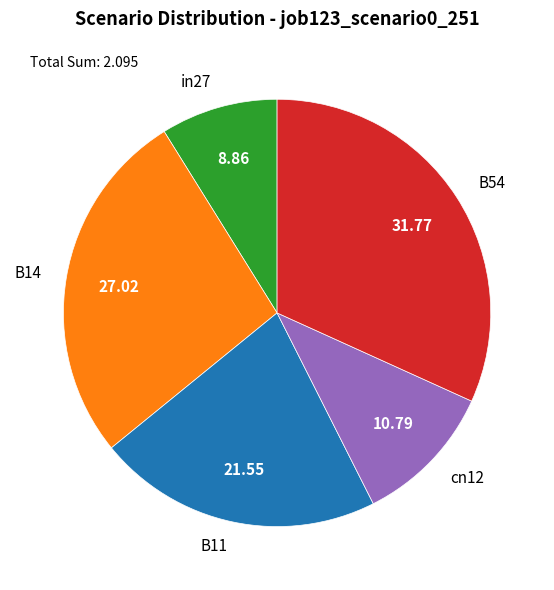

Which category has the smallest portion of the pie?

in27